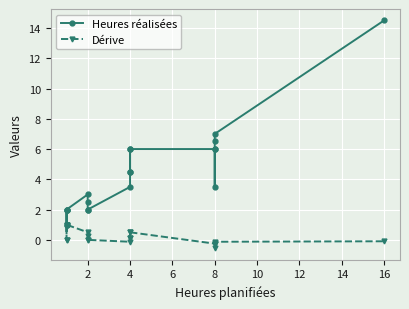

How many data points in Heures réalisées are less than 3?

8